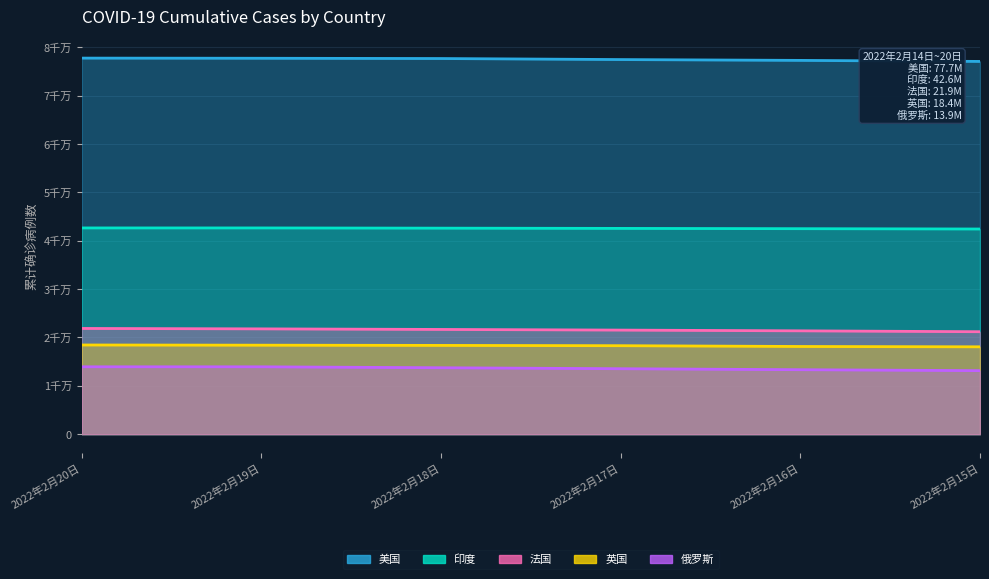

What are all the series names shown in the legend?

美国, 印度, 法国, 英国, 俄罗斯